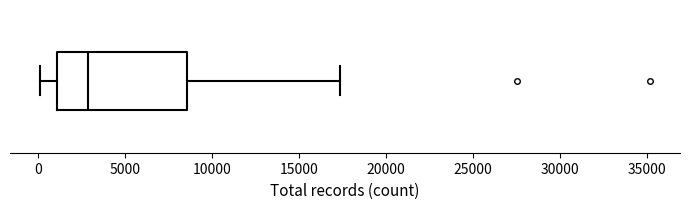

Where does the median line of the box sit on the x-axis? The values are not printed on the chart, so give them approximately, as read against the axis.

3000